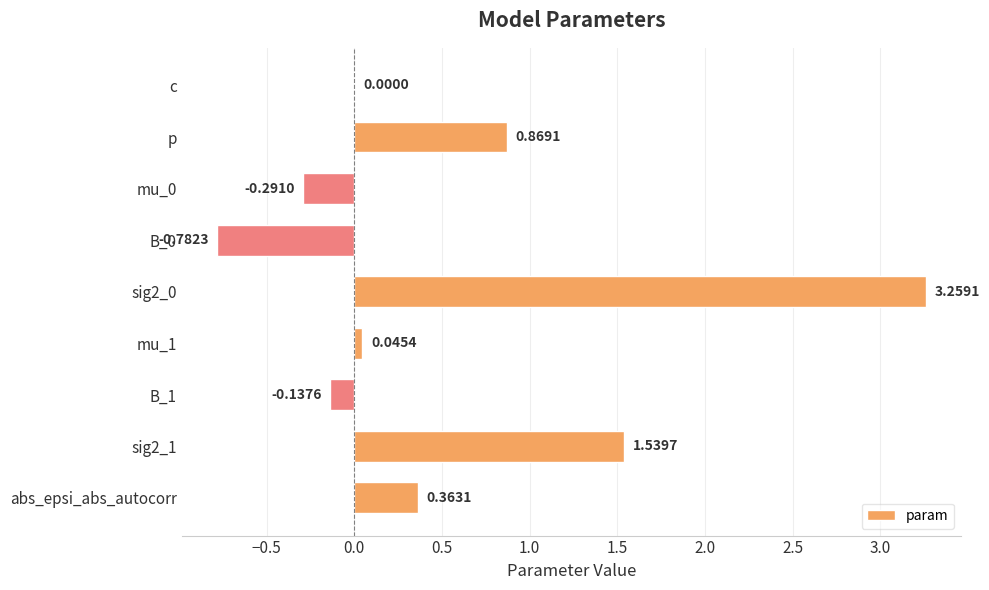

What is the sum of all values?

4.9